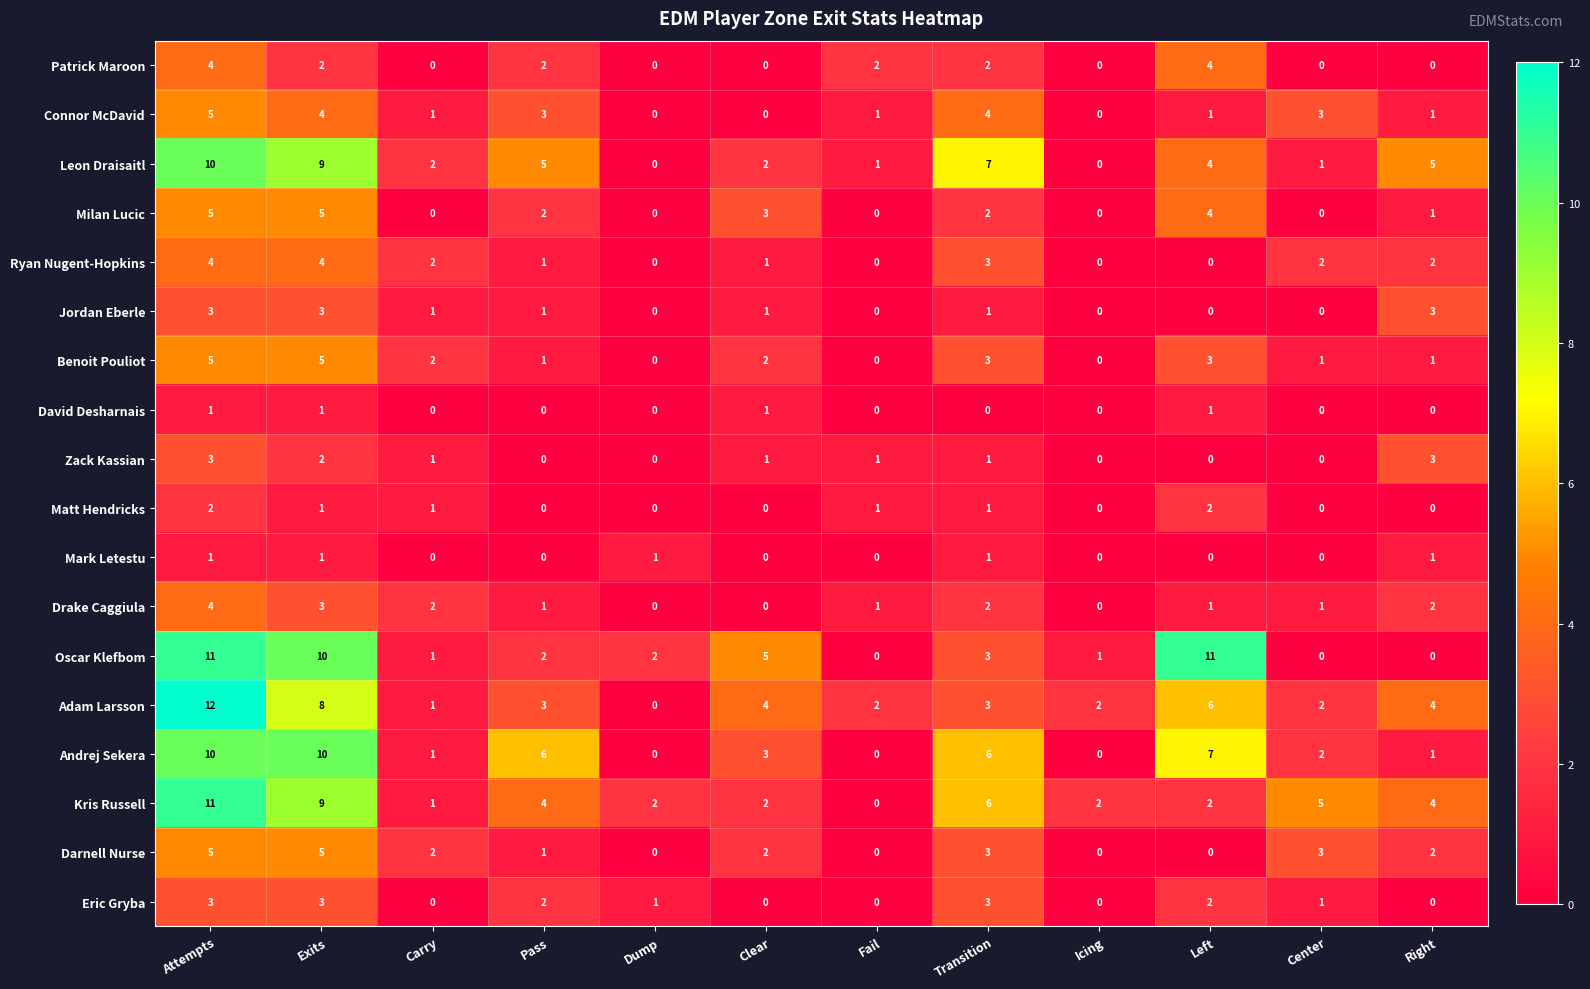

Where does the Andrej Sekera series first go above 3?

Attempts